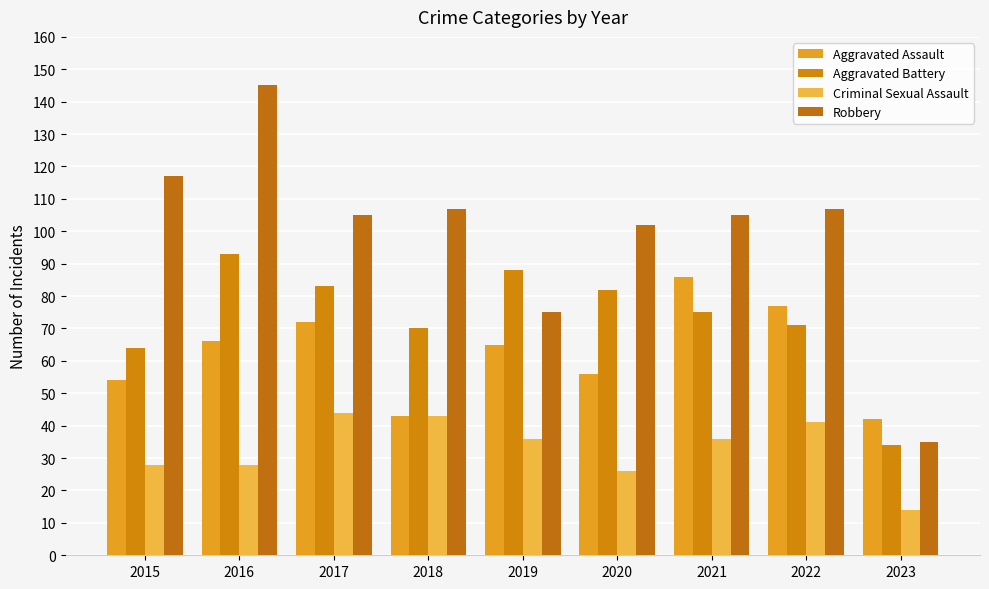

What is the total value across all series at 2018?

263